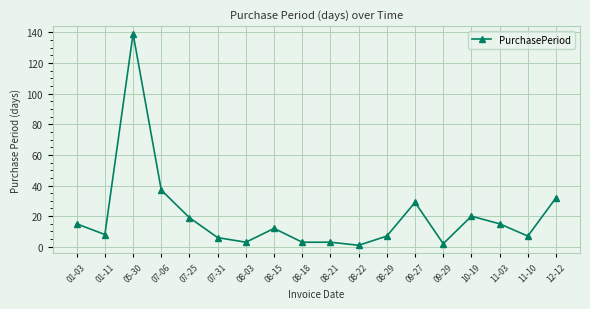

What is the sum of the values at 05-30 and 10-19?

159